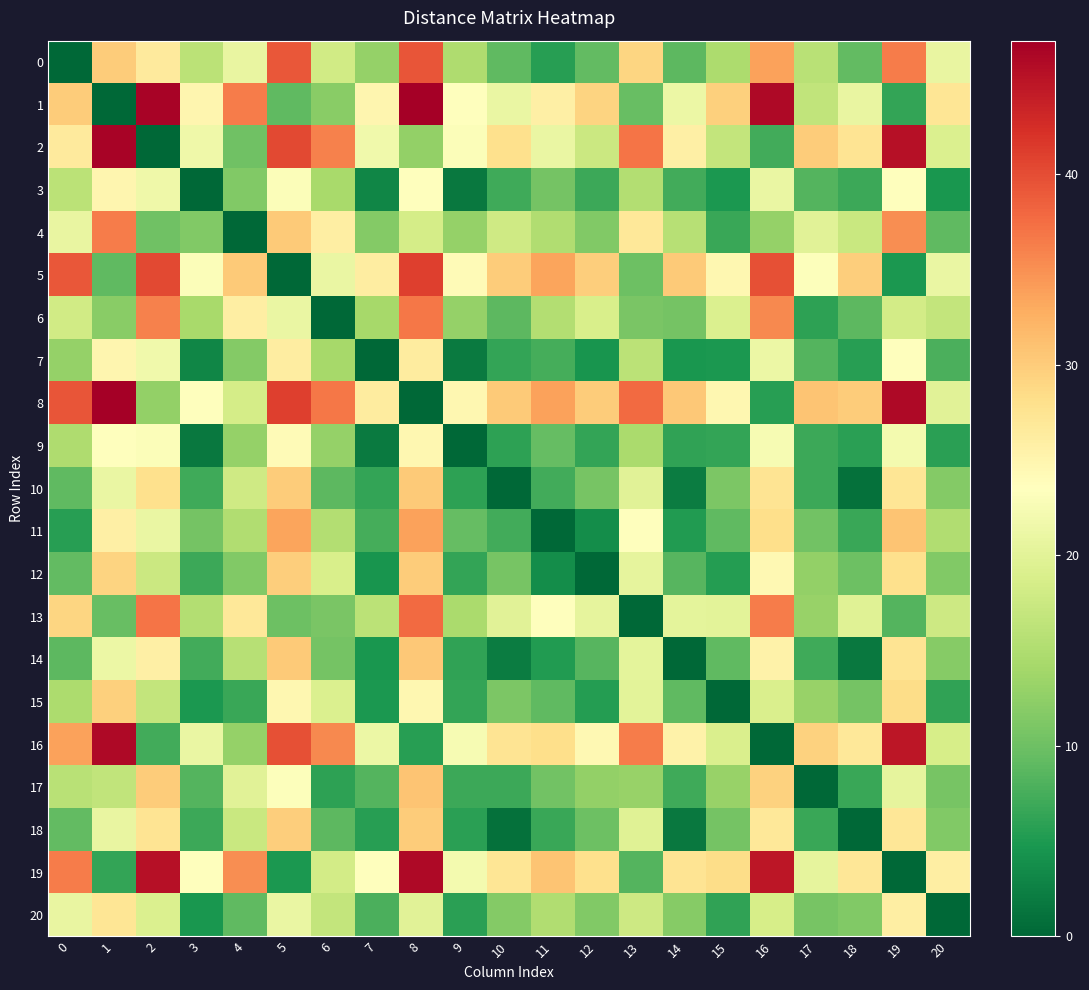

Between 20 and 16, which is larger?

16